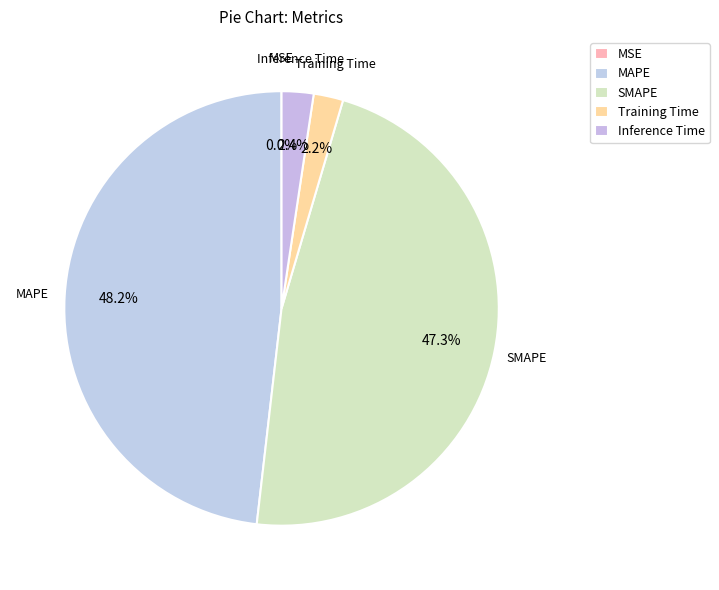

Is there any slice that represents more than half of the pie?

No